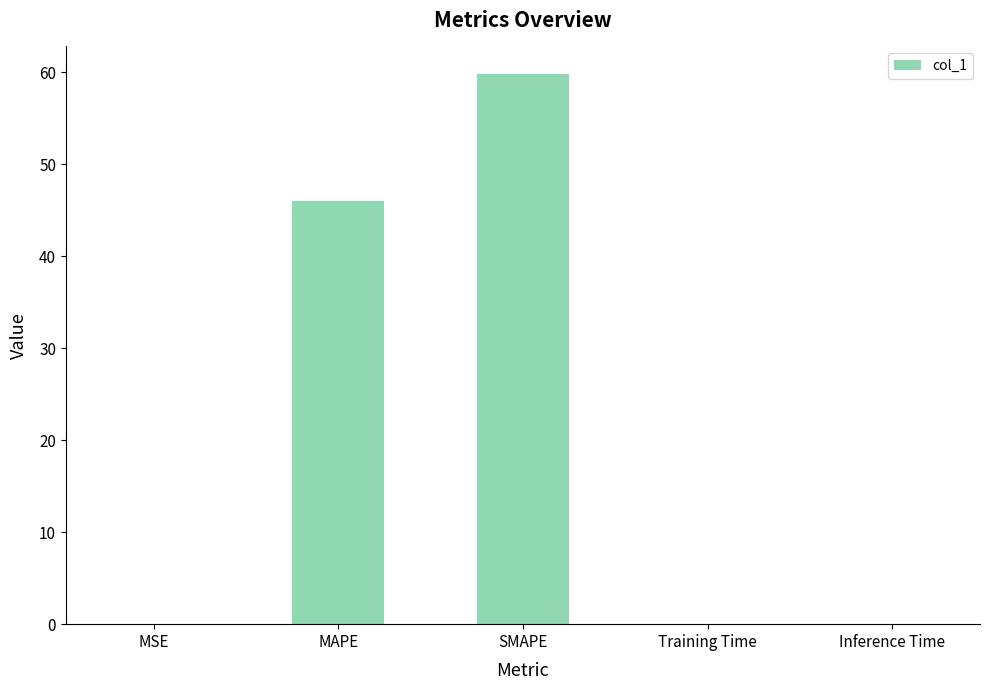

What is the average value?

21.2